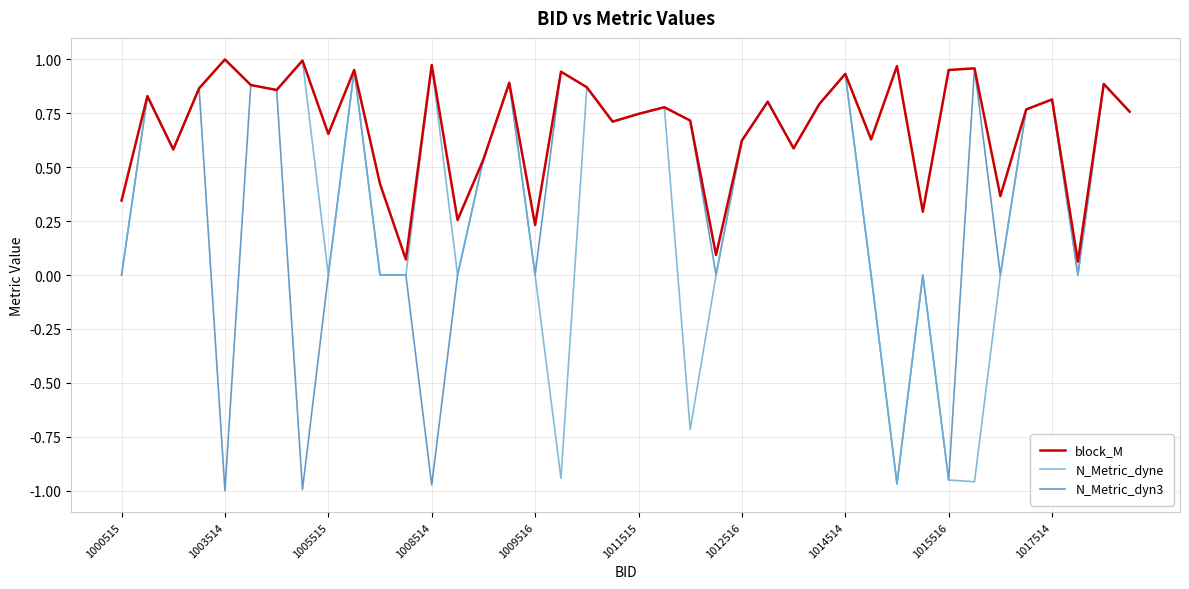

Which series has the largest total across all categories?

block_M